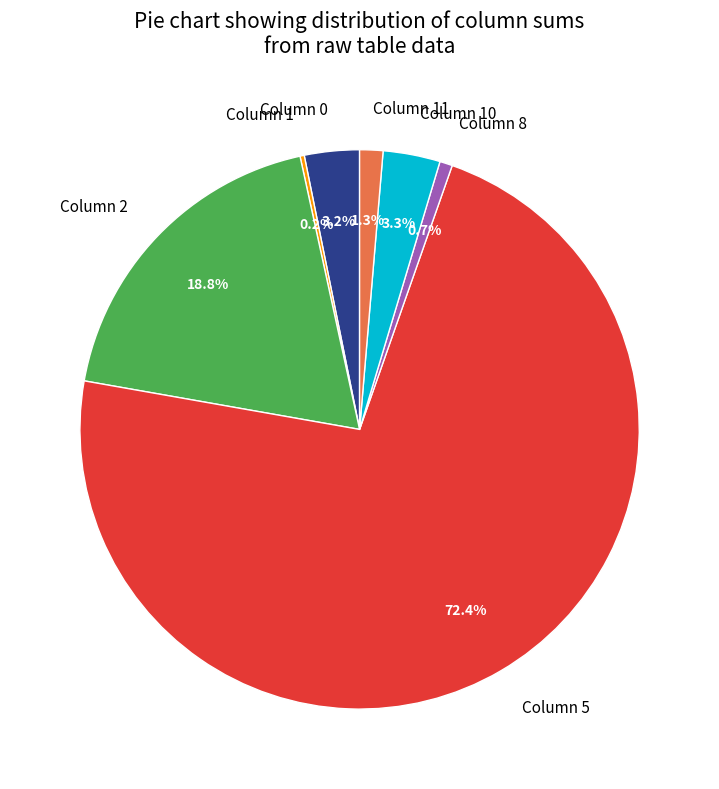

Which slice represents more than half of the pie?

Column 5